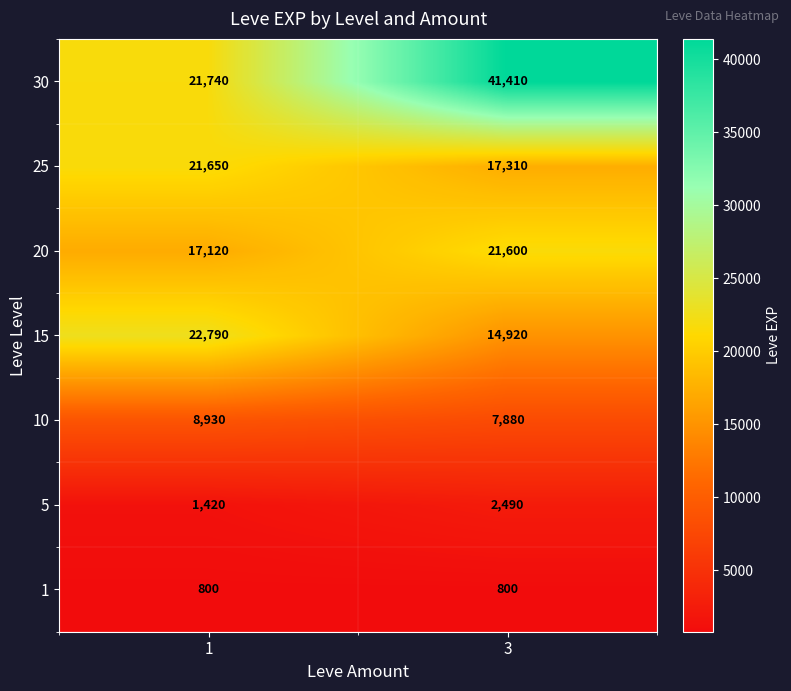

At which category is the sum across all series the highest?

3